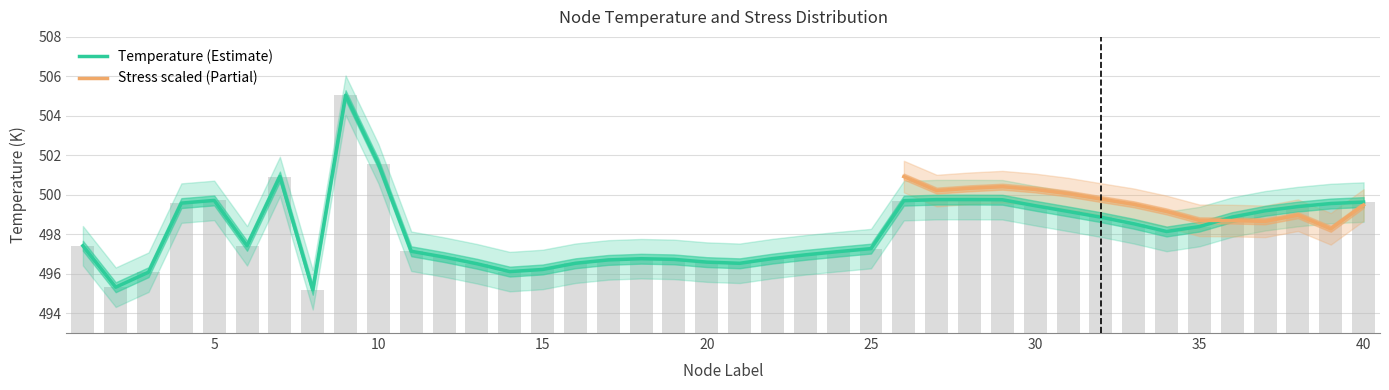

Which series changed the most between 8 and 14?

Temperature